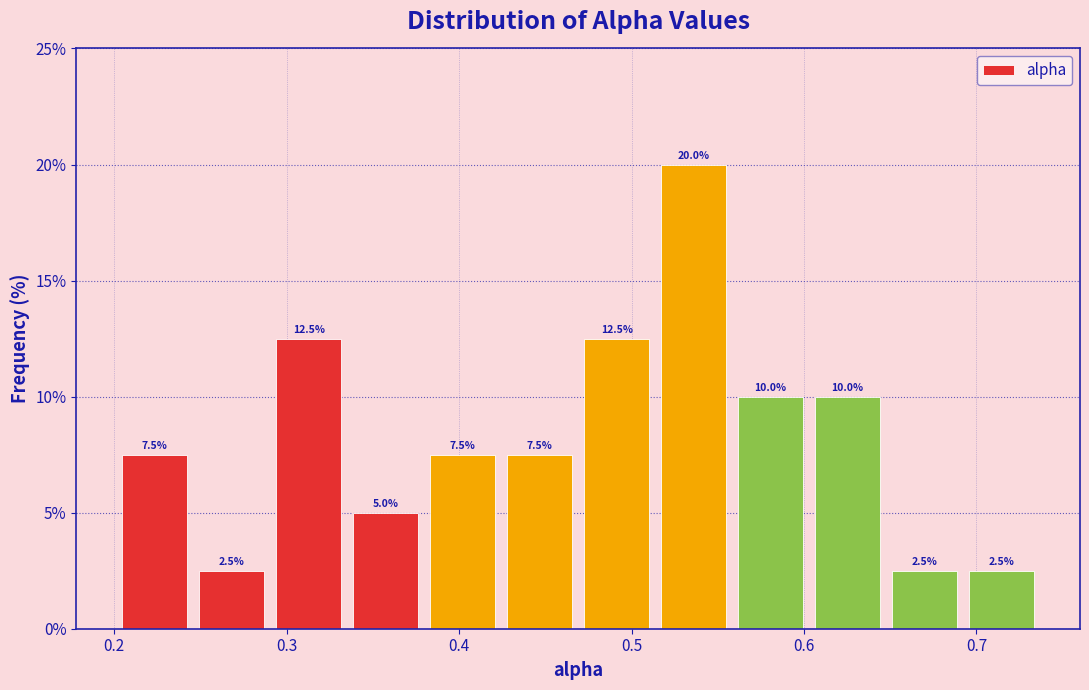

Reading left to right, list every bar in this chart as the range it spans on the x-axis followed by its height. The bar edges are not printed on the chart, so give them approximately, as read against the axis.

0.20 to 0.25: 7.5
0.25 to 0.29: 2.5
0.29 to 0.34: 12.5
0.34 to 0.38: 5.0
0.38 to 0.42: 7.5
0.42 to 0.47: 7.5
0.47 to 0.51: 12.5
0.51 to 0.56: 20.0
0.56 to 0.60: 10.0
0.60 to 0.65: 10.0
0.65 to 0.69: 2.5
0.69 to 0.74: 2.5